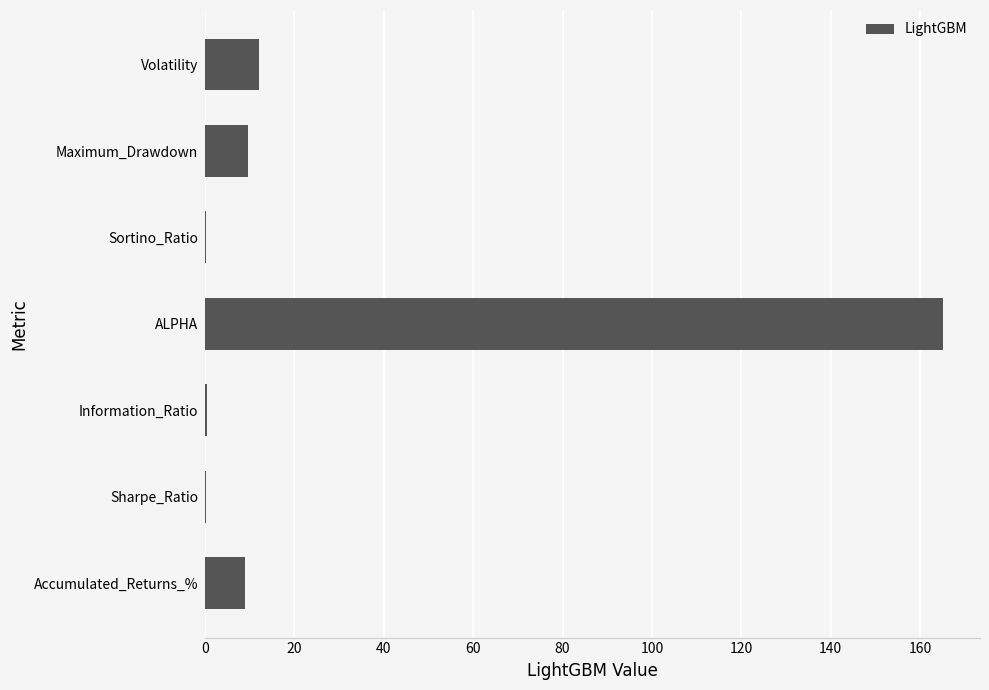

What value does the data have at ALPHA?

165.2